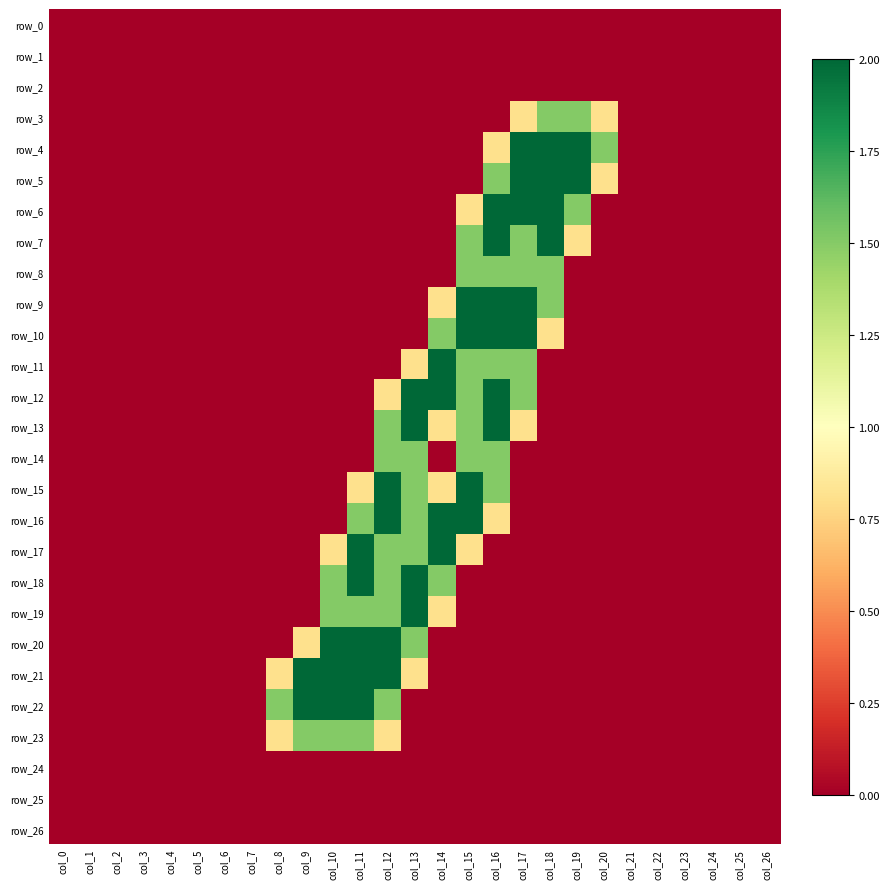

Which series changed the most between col_4 and col_5?

row_0